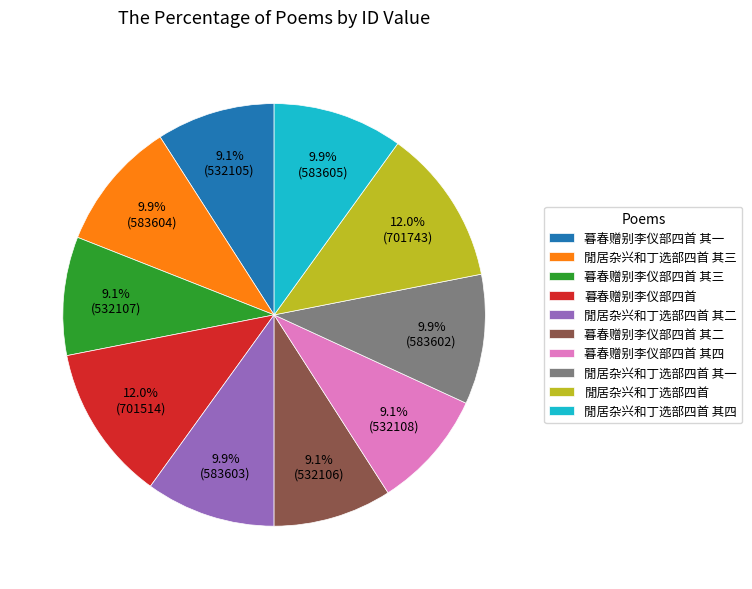

Is there any slice that represents more than half of the pie?

No